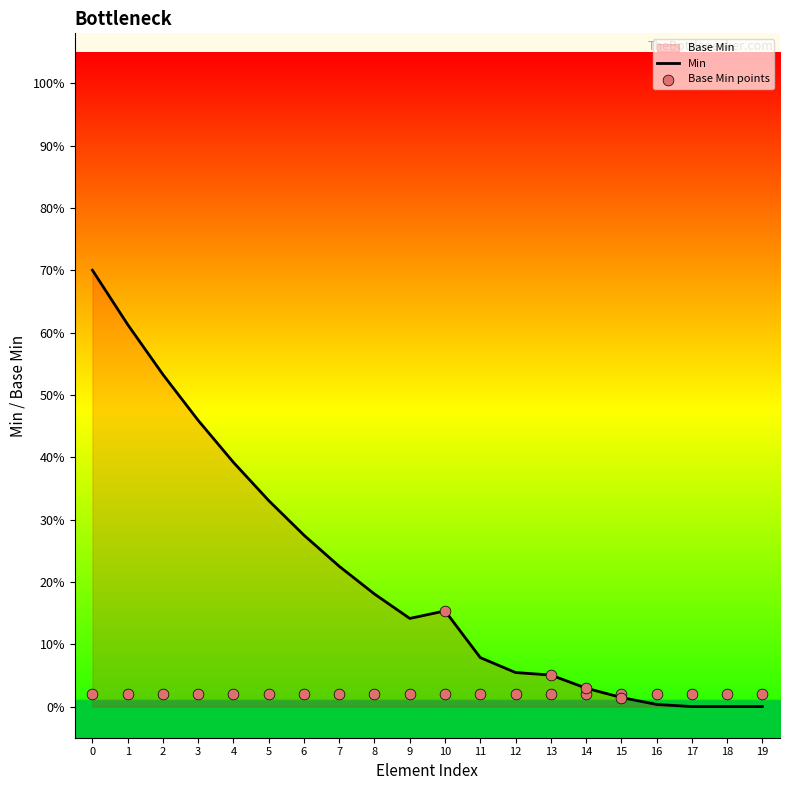

Is the value of Min at 10 greater than the value of Base Min points at 13?

Yes